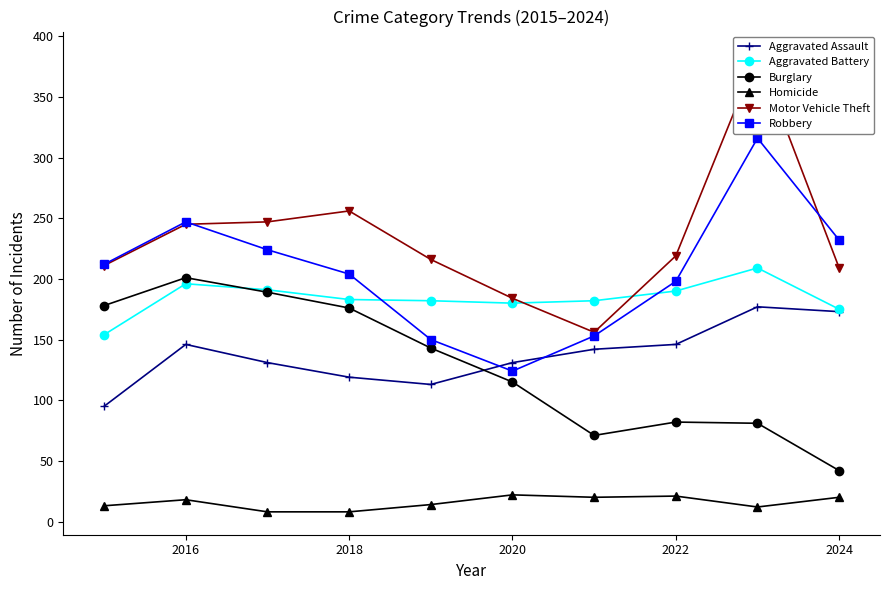

What is the minimum value for Burglary?

42